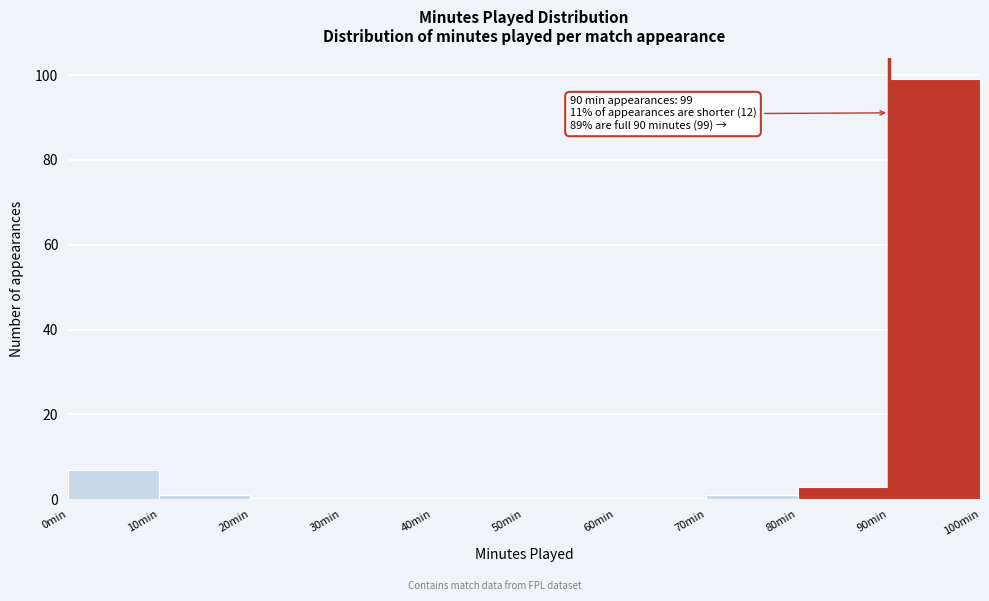

Over which range of the x-axis is the bar tallest?

90 to 100